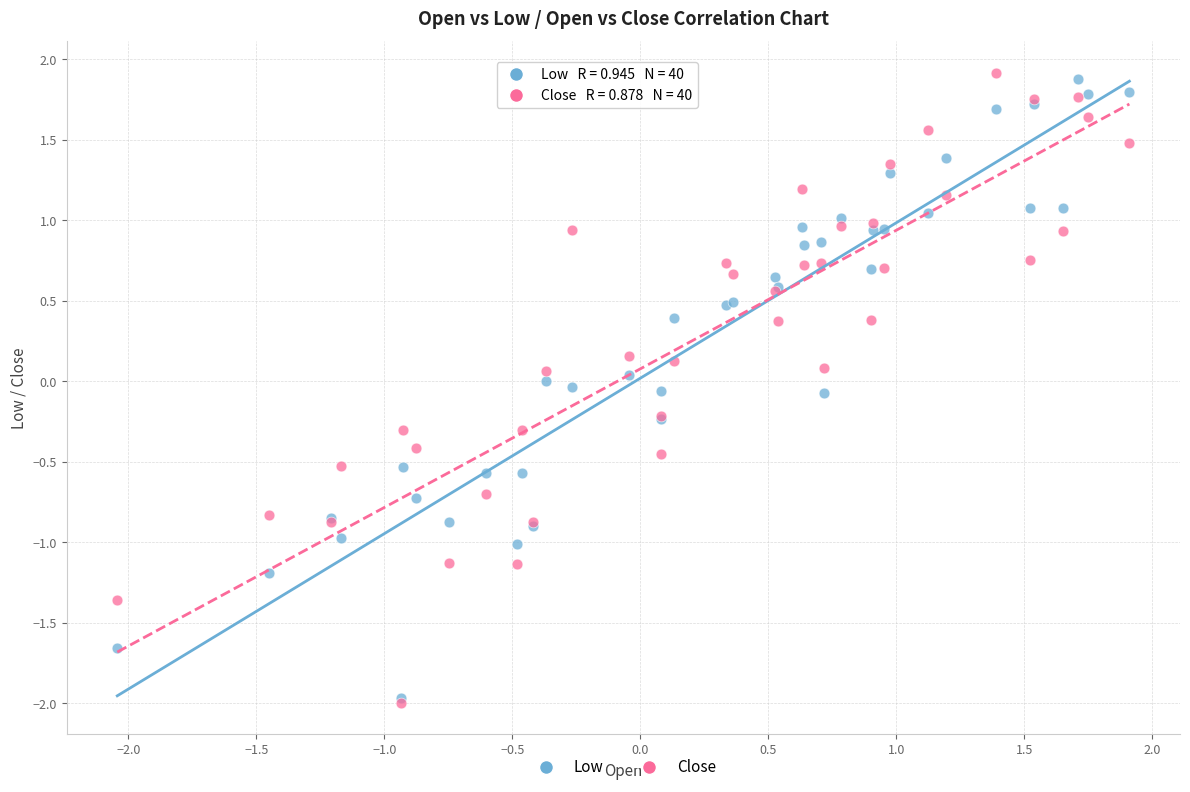

Which series contains the highest Y value?

Close